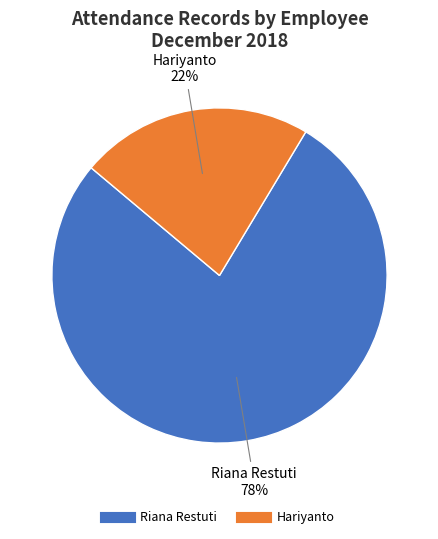

Do Hariyanto and Riana Restuti together represent more than half of the pie?

Yes